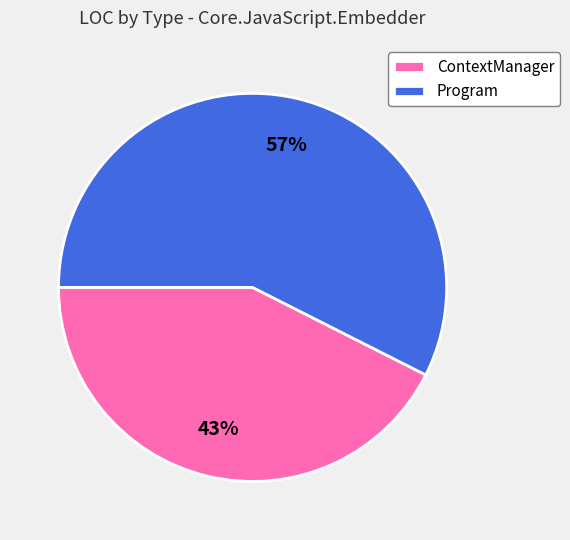

Which category accounts for the majority?

Program